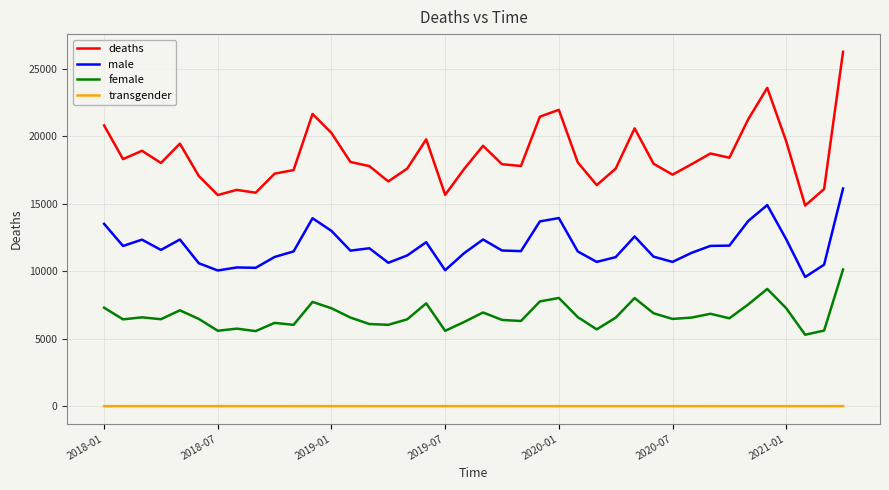

True or false: deaths and male intersect in this chart.

False